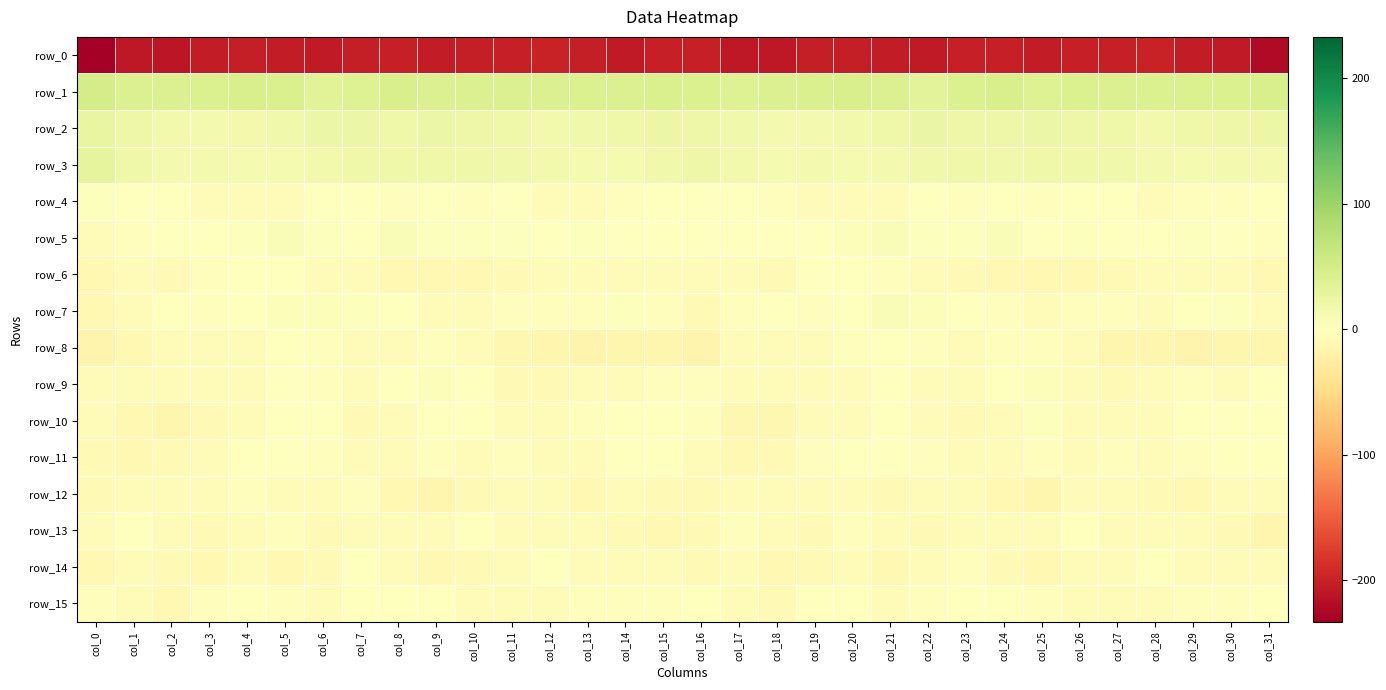

Reading right to left, list all the values displayed in this chart.

row_0: col_31=-221.0	col_30=-206.4	col_29=-205.5	col_28=-199.8	col_27=-200.8	col_26=-202.1	col_25=-204.7	col_24=-202.1	col_23=-200.7	col_22=-206.5	col_21=-205.6	col_20=-203.1	col_19=-202.9	col_18=-208.6	col_17=-209.0	col_16=-201.8	col_15=-201.3	col_14=-207.2	col_13=-203.1	col_12=-199.5	col_11=-201.2	col_10=-202.9	col_9=-204.5	col_8=-200.9	col_7=-202.5	col_6=-207.1	col_5=-204.7	col_4=-202.6	col_3=-204.5	col_2=-209.8	col_1=-208.3	col_0=-233.1
row_1: col_31=45.9	col_30=42.2	col_29=43.0	col_28=42.6	col_27=40.8	col_26=42.2	col_25=39.5	col_24=46.4	col_23=41.9	col_22=34.5	col_21=40.9	col_20=46.7	col_19=43.9	col_18=40.4	col_17=39.3	col_16=42.8	col_15=45.4	col_14=41.3	col_13=43.6	col_12=41.7	col_11=41.4	col_10=41.4	col_9=41.4	col_8=46.7	col_7=38.5	col_6=35.1	col_5=44.5	col_4=46.0	col_3=42.4	col_2=40.3	col_1=41.3	col_0=50.9
row_2: col_31=22.3	col_30=20.5	col_29=18.8	col_28=15.2	col_27=19.1	col_26=20.4	col_25=21.9	col_24=21.1	col_23=20.8	col_22=24.3	col_21=18.7	col_20=15.7	col_19=14.3	col_18=13.7	col_17=17.4	col_16=20.7	col_15=22.2	col_14=20.0	col_13=16.9	col_12=16.3	col_11=19.8	col_10=20.8	col_9=22.3	col_8=19.7	col_7=23.0	col_6=22.7	col_5=17.3	col_4=14.9	col_3=13.7	col_2=15.4	col_1=20.4	col_0=27.0
row_3: col_31=14.4	col_30=12.8	col_29=12.6	col_28=13.7	col_27=17.5	col_26=18.6	col_25=19.7	col_24=18.1	col_23=19.0	col_22=17.9	col_21=13.1	col_20=11.2	col_19=13.0	col_18=12.5	col_17=14.7	col_16=20.4	col_15=17.1	col_14=12.2	col_13=12.7	col_12=15.3	col_11=17.9	col_10=18.9	col_9=19.1	col_8=18.8	col_7=18.6	col_6=16.3	col_5=12.2	col_4=11.5	col_3=12.9	col_2=12.8	col_1=19.1	col_0=30.0
row_4: col_31=-0.2	col_30=-3.0	col_29=-2.6	col_28=-6.0	col_27=-0.5	col_26=-0.8	col_25=-2.2	col_24=-0.8	col_23=-2.2	col_22=-0.1	col_21=-3.7	col_20=-5.2	col_19=-6.4	col_18=-2.1	col_17=0.3	col_16=0.6	col_15=-0.9	col_14=-3.5	col_13=-3.8	col_12=-5.1	col_11=1.4	col_10=-3.1	col_9=-0.9	col_8=-1.8	col_7=-1.2	col_6=-1.0	col_5=-4.5	col_4=-6.1	col_3=-5.5	col_2=-0.3	col_1=0.4	col_0=2.6
row_5: col_31=-2.3	col_30=0.5	col_29=2.6	col_28=0.3	col_27=0.7	col_26=3.6	col_25=1.7	col_24=6.0	col_23=2.8	col_22=2.3	col_21=6.0	col_20=4.0	col_19=-0.5	col_18=0.0	col_17=-1.1	col_16=-1.2	col_15=0.0	col_14=1.3	col_13=2.2	col_12=-0.3	col_11=2.5	col_10=2.5	col_9=2.9	col_8=6.1	col_7=1.8	col_6=3.6	col_5=5.9	col_4=2.2	col_3=-0.9	col_2=0.4	col_1=-3.4	col_0=-4.8
row_6: col_31=-10.1	col_30=-7.2	col_29=-5.3	col_28=-5.8	col_27=-8.4	col_26=-10.5	col_25=-10.7	col_24=-10.5	col_23=-8.6	col_22=-5.6	col_21=-1.8	col_20=0.6	col_19=-0.4	col_18=-7.5	col_17=-7.0	col_16=-6.5	col_15=-6.9	col_14=-6.7	col_13=-4.6	col_12=-7.1	col_11=-9.1	col_10=-10.9	col_9=-10.1	col_8=-10.2	col_7=-7.2	col_6=-4.3	col_5=-1.2	col_4=1.4	col_3=-3.0	col_2=-8.5	col_1=-6.8	col_0=-10.4
row_7: col_31=-6.4	col_30=2.5	col_29=-1.5	col_28=-3.7	col_27=-1.9	col_26=-3.4	col_25=-5.5	col_24=-1.9	col_23=0.9	col_22=3.8	col_21=6.7	col_20=0.3	col_19=-3.3	col_18=-1.6	col_17=-2.6	col_16=-8.1	col_15=-3.0	col_14=3.0	col_13=-3.6	col_12=-2.6	col_11=-2.2	col_10=-4.9	col_9=-3.9	col_8=-0.8	col_7=2.0	col_6=5.2	col_5=5.0	col_4=-1.8	col_3=-3.0	col_2=-1.2	col_1=-4.5	col_0=-9.5
row_8: col_31=-13.6	col_30=-13.3	col_29=-15.1	col_28=-14.5	col_27=-12.8	col_26=-7.2	col_25=-3.1	col_24=-3.2	col_23=-3.9	col_22=-3.4	col_21=-1.1	col_20=-3.3	col_19=-6.9	col_18=-4.8	col_17=-7.0	col_16=-14.7	col_15=-14.0	col_14=-13.6	col_13=-15.4	col_12=-13.4	col_11=-11.6	col_10=-5.2	col_9=-2.6	col_8=-3.7	col_7=-3.8	col_6=-2.5	col_5=-1.5	col_4=-5.1	col_3=-6.4	col_2=-4.5	col_1=-9.9	col_0=-16.3
row_9: col_31=-1.7	col_30=-4.2	col_29=-2.9	col_28=-6.5	col_27=-8.7	col_26=-4.3	col_25=4.9	col_24=0.4	col_23=-4.1	col_22=-4.9	col_21=0.5	col_20=-4.5	col_19=-6.3	col_18=-3.9	col_17=-4.1	col_16=-1.9	col_15=-3.4	col_14=-3.7	col_13=-4.2	col_12=-7.9	col_11=-7.8	col_10=-0.5	col_9=4.4	col_8=-1.8	col_7=-5.3	col_6=-2.3	col_5=-0.4	col_4=-6.3	col_3=-5.3	col_2=-3.9	col_1=-4.7	col_0=-5.7
row_10: col_31=-1.0	col_30=-1.3	col_29=-1.1	col_28=-3.8	col_27=-5.3	col_26=-4.0	col_25=3.0	col_24=-4.2	col_23=-7.6	col_22=-5.2	col_21=1.2	col_20=-5.7	col_19=-6.8	col_18=-11.7	col_17=-12.0	col_16=-2.5	col_15=-1.6	col_14=-1.1	col_13=-2.3	col_12=-4.7	col_11=-5.3	col_10=-1.4	col_9=1.7	col_8=-6.6	col_7=-7.8	col_6=-1.5	col_5=-0.8	col_4=-6.8	col_3=-8.0	col_2=-13.1	col_1=-10.3	col_0=-6.1
row_11: col_31=-0.0	col_30=0.9	col_29=-3.1	col_28=-4.8	col_27=-2.6	col_26=-4.7	col_25=-2.8	col_24=-3.9	col_23=-4.0	col_22=-3.5	col_21=-1.7	col_20=-1.2	col_19=-3.6	col_18=-8.4	col_17=-9.4	col_16=-4.3	col_15=-0.1	col_14=0.4	col_13=-4.6	col_12=-3.9	col_11=-3.4	col_10=-4.4	col_9=-2.9	col_8=-4.2	col_7=-3.8	col_6=-2.9	col_5=-1.3	col_4=-1.7	col_3=-5.6	col_2=-9.0	col_1=-9.5	col_0=-7.9
row_12: col_31=-7.1	col_30=-6.1	col_29=-9.8	col_28=-8.1	col_27=-6.0	col_26=-6.7	col_25=-13.3	col_24=-10.9	col_23=-5.5	col_22=-3.7	col_21=-8.1	col_20=-4.1	col_19=-4.9	col_18=-5.3	col_17=-6.6	col_16=-8.8	col_15=-7.9	col_14=-6.9	col_13=-9.9	col_12=-7.1	col_11=-5.7	col_10=-8.8	col_9=-13.5	col_8=-9.4	col_7=-3.4	col_6=-5.8	col_5=-7.1	col_4=-3.6	col_3=-5.4	col_2=-5.7	col_1=-6.8	col_0=-7.8
row_13: col_31=-13.0	col_30=-8.0	col_29=-6.8	col_28=-5.5	col_27=-6.1	col_26=-1.1	col_25=-4.5	col_24=-6.7	col_23=-5.7	col_22=-7.5	col_21=-5.5	col_20=-2.8	col_19=-8.1	col_18=-5.8	col_17=-2.0	col_16=-8.9	col_15=-10.0	col_14=-7.7	col_13=-5.4	col_12=-6.5	col_11=-3.9	col_10=-1.6	col_9=-6.0	col_8=-6.3	col_7=-5.6	col_6=-8.5	col_5=-3.1	col_4=-4.9	col_3=-8.0	col_2=-3.7	col_1=-1.8	col_0=-4.1
row_14: col_31=-6.0	col_30=-5.3	col_29=-5.8	col_28=-1.0	col_27=-4.1	col_26=-6.8	col_25=-10.3	col_24=-7.7	col_23=-2.1	col_22=-5.6	col_21=-10.8	col_20=-6.5	col_19=-8.1	col_18=-9.9	col_17=-5.9	col_16=-8.6	col_15=-6.3	col_14=-6.2	col_13=-3.8	col_12=-1.3	col_11=-5.6	col_10=-8.2	col_9=-10.2	col_8=-5.6	col_7=-1.5	col_6=-9.0	col_5=-9.3	col_4=-6.3	col_3=-9.4	col_2=-8.2	col_1=-6.1	col_0=-9.6
row_15: col_31=-0.0	col_30=-2.1	col_29=-1.8	col_28=-4.4	col_27=-4.0	col_26=-4.7	col_25=-1.9	col_24=-0.0	col_23=-0.2	col_22=-3.4	col_21=-4.3	col_20=0.4	col_19=-0.7	col_18=-8.8	col_17=-5.6	col_16=-1.4	col_15=-2.6	col_14=-1.9	col_13=-2.7	col_12=-4.7	col_11=-4.4	col_10=-4.0	col_9=-1.1	col_8=0.2	col_7=-1.1	col_6=-4.5	col_5=-2.3	col_4=1.0	col_3=-3.6	col_2=-9.5	col_1=-3.7	col_0=-3.4